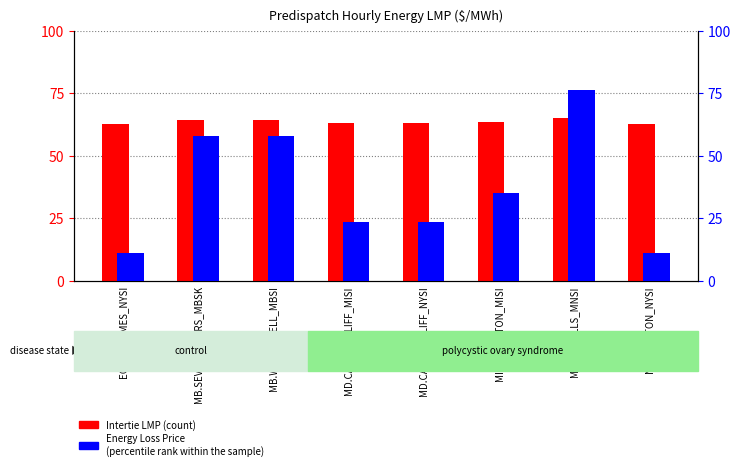

At which label is Energy Loss Price (scaled) closest to 43?

MI.LUDINGTON_MISI